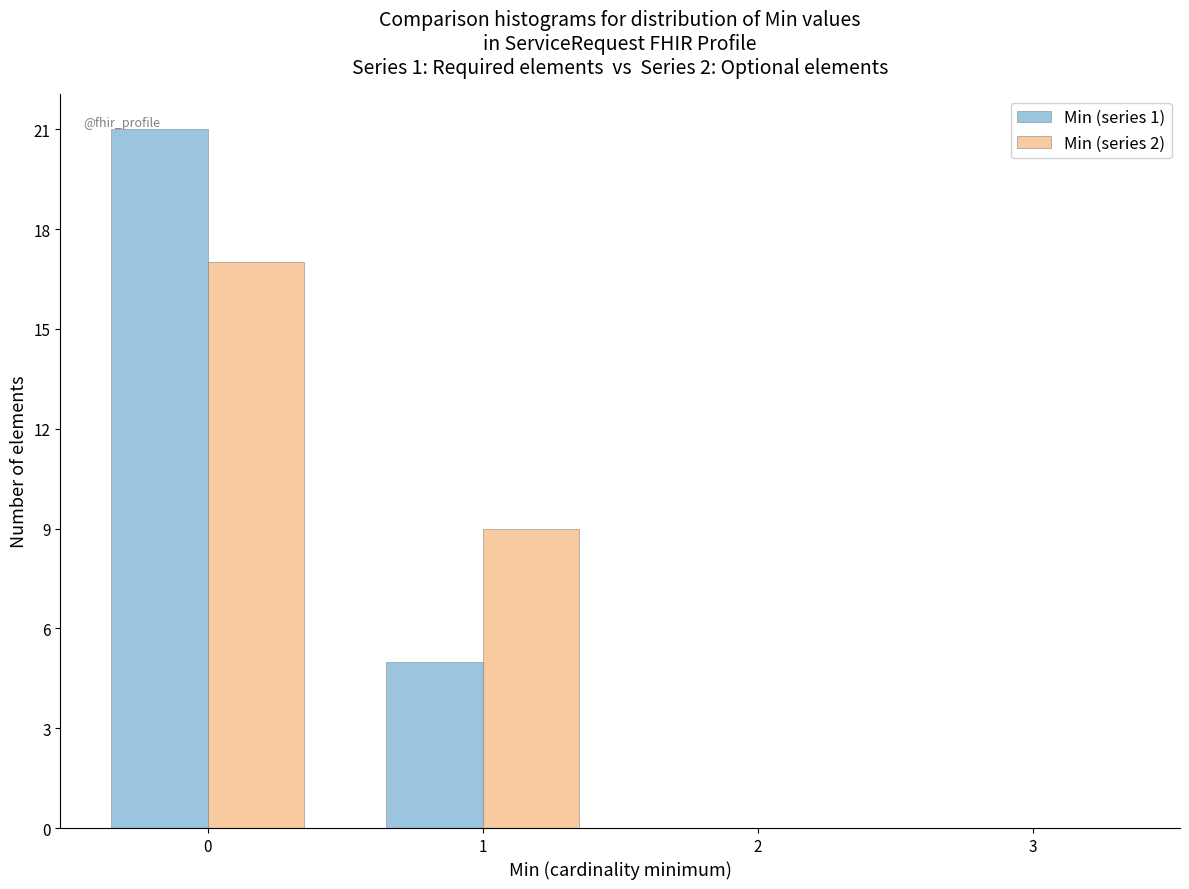

Reading left to right, list every range on the x-axis with the height of the bar of each series over it. The values are not printed on the chart, so give them approximately, as read against the axis.

-0.5 to 0.5: Min (series 1)=21	Min (series 2)=17
0.5 to 1.5: Min (series 1)=5	Min (series 2)=9
1.5 to 2.5: Min (series 1)=0	Min (series 2)=0
2.5 to 3.5: Min (series 1)=0	Min (series 2)=0